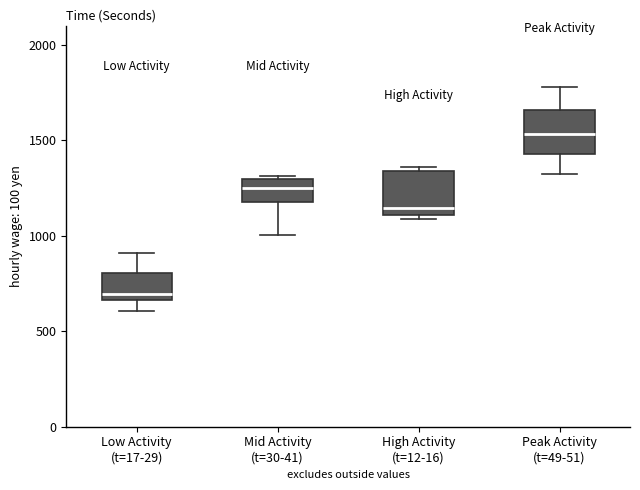

Reading left to right, transcribe this box plot: for each box, give where its median line is, the range the box spans, and where its two whiskers end, as read against the y-axis. The values are not printed on the chart, so give them approximately, as read against the axis.

Low Activity (t=17-29): median 700, box 650 to 800, whiskers 600 to 900
Mid Activity (t=30-41): median 1250, box 1150 to 1300, whiskers 1000 to 1300 (just above the box's upper edge)
High Activity (t=12-16): median 1150, box 1100 to 1350, whiskers 1100 (just below the box's lower edge) to 1350 (just above the box's upper edge)
Peak Activity (t=49-51): median 1550, box 1450 to 1650, whiskers 1300 to 1800